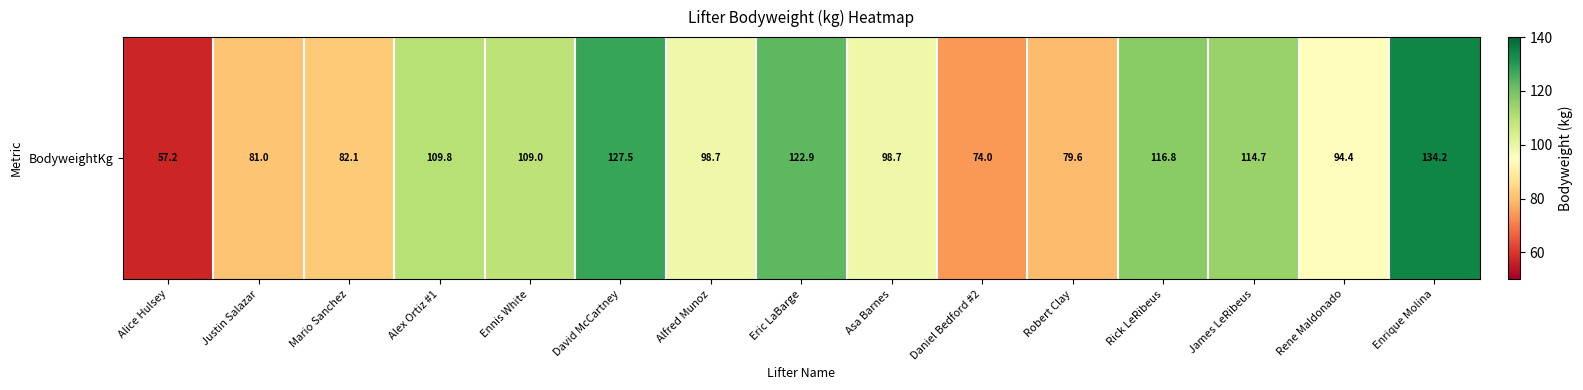

What is the change in value from Mario Sanchez to David McCartney?

+45.4